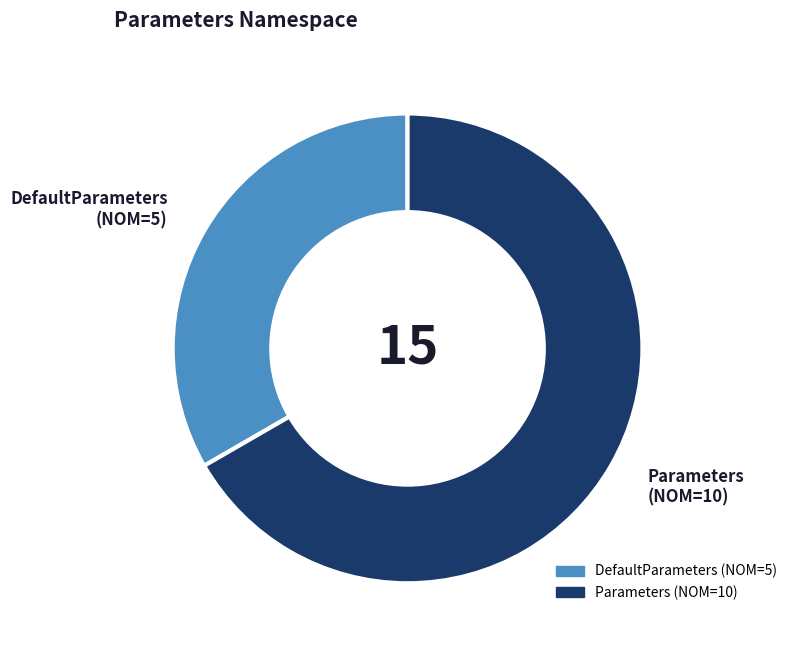

Is there a majority slice in this chart?

Yes